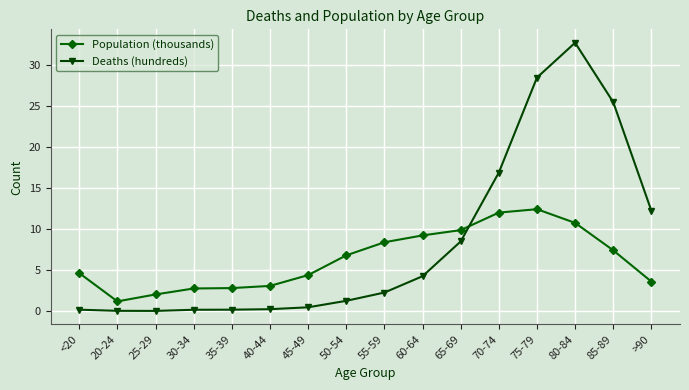

What is the label of the 11th point from the left?

65-69